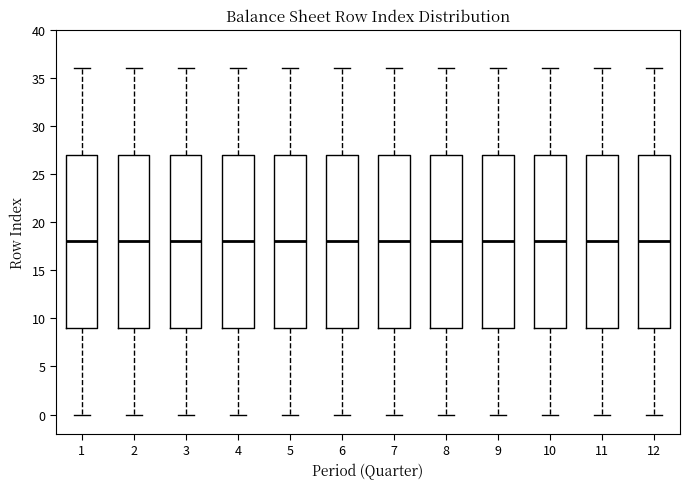

Where does the upper whisker of the box at x = 5 end on the y-axis? The values are not printed on the chart, so give them approximately, as read against the axis.

36